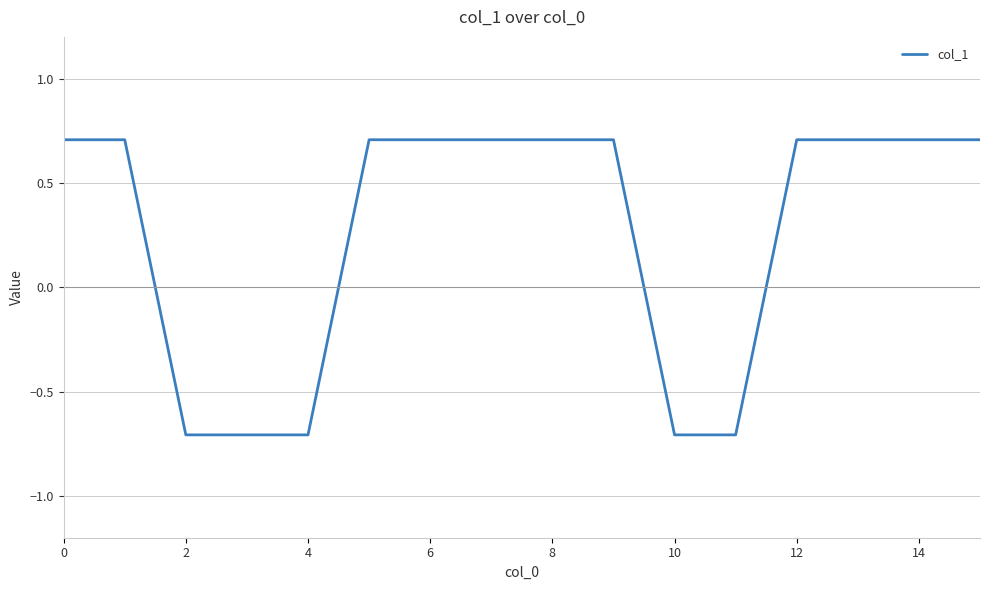

Reading right to left, list all the values displayed in this chart.

0.7	0.7	0.7	0.7	-0.7	-0.7	0.7	0.7	0.7	0.7	0.7	-0.7	-0.7	-0.7	0.7	0.7